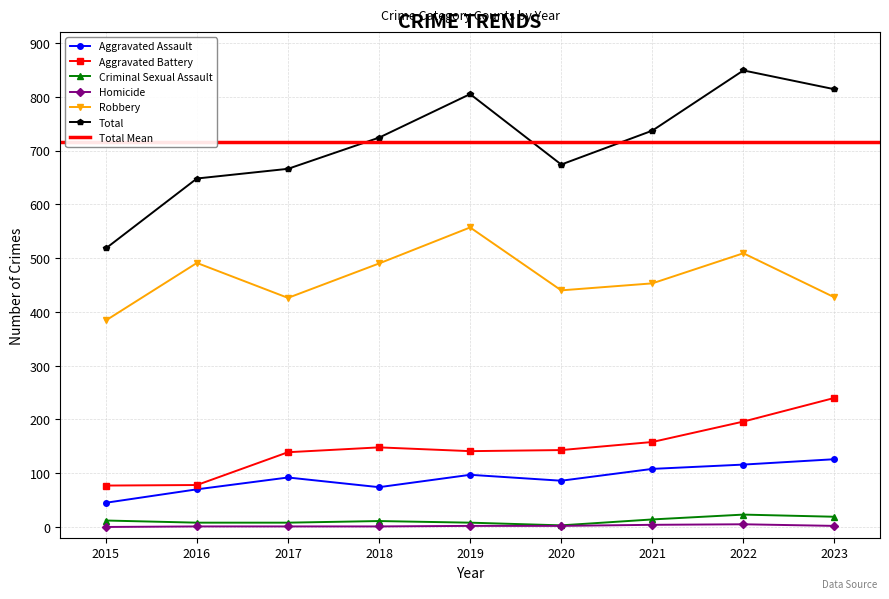

What is the sum of the Aggravated Battery values at 2021 and 2018?

306